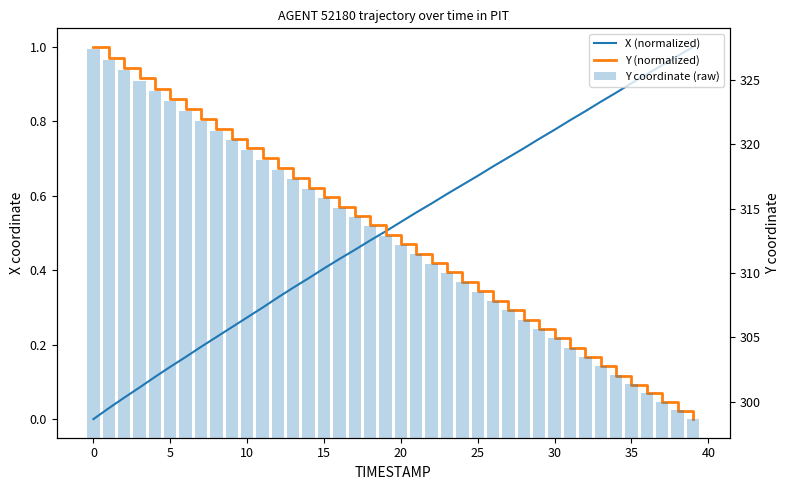

True or false: X (normalized) has a value of 0.8 at 29.

True